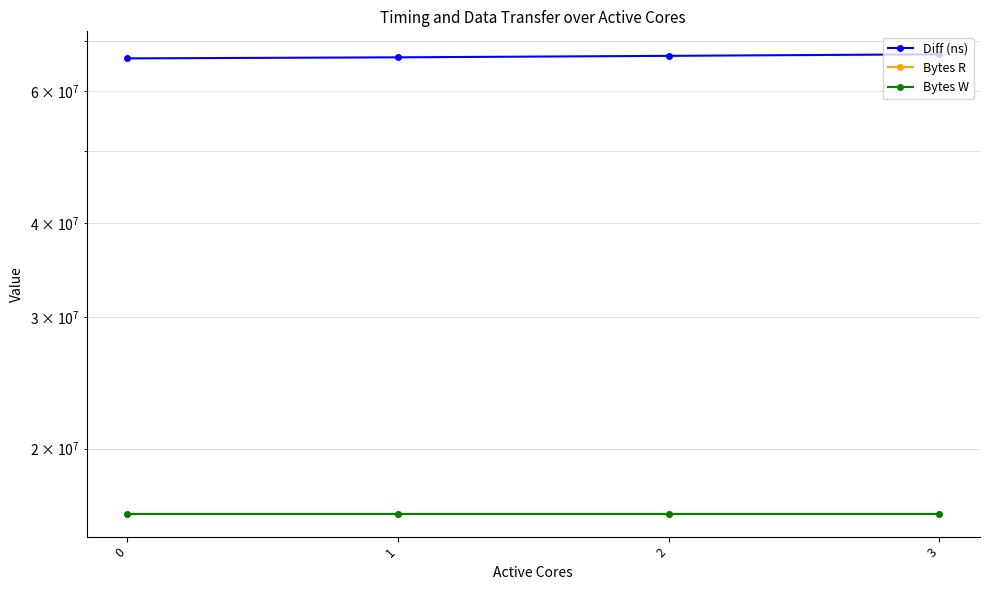

Which series has the largest total across all categories?

Diff (ns)